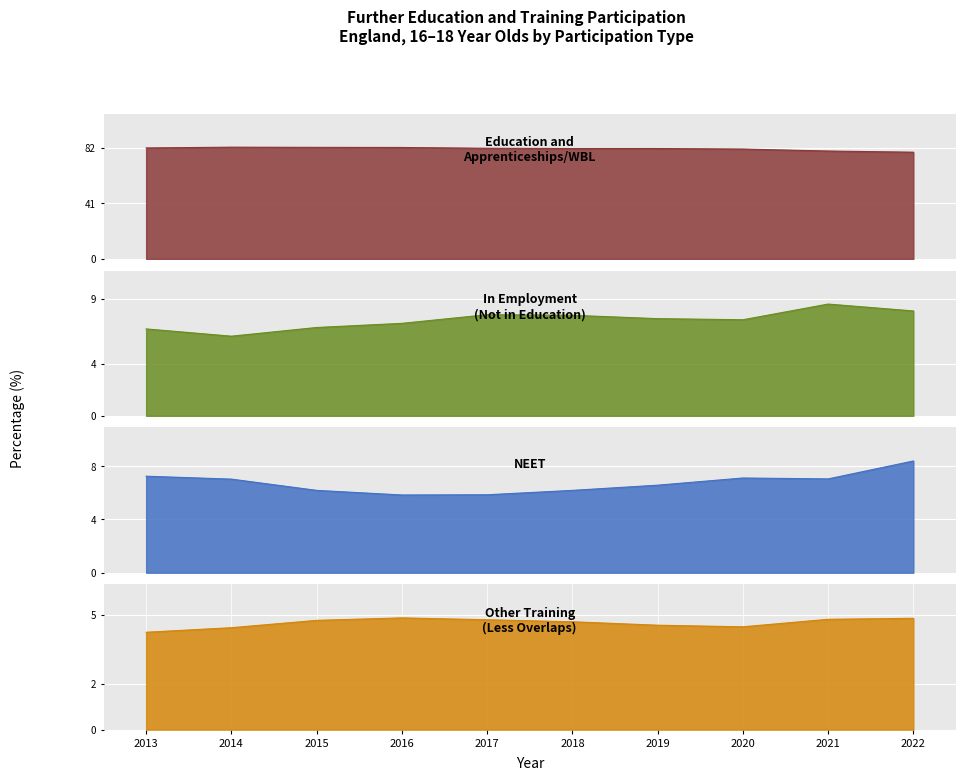

How many values in the In employment (not in education or training) series exceed 7?

7